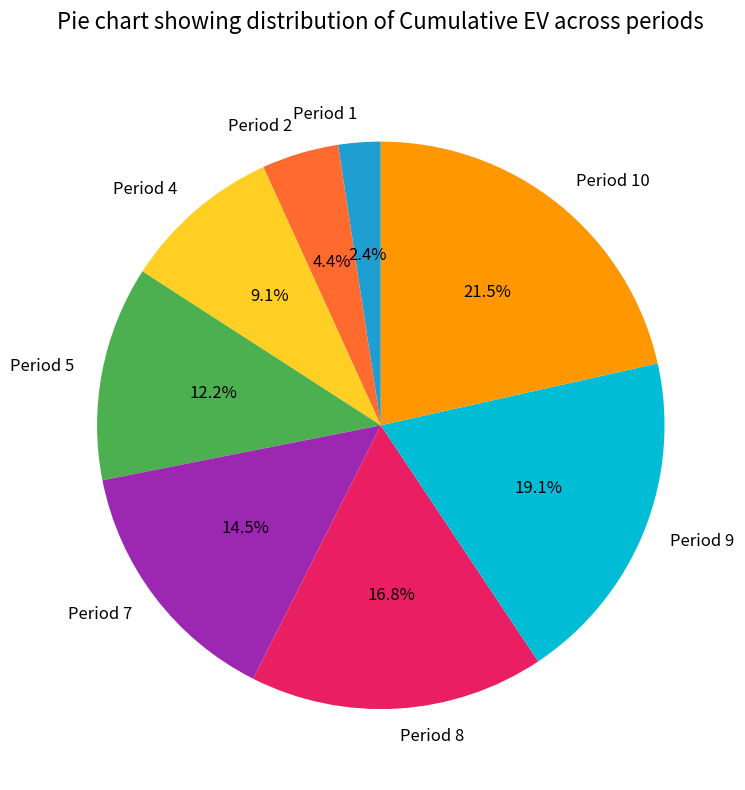

How many slices are in this pie chart?

8